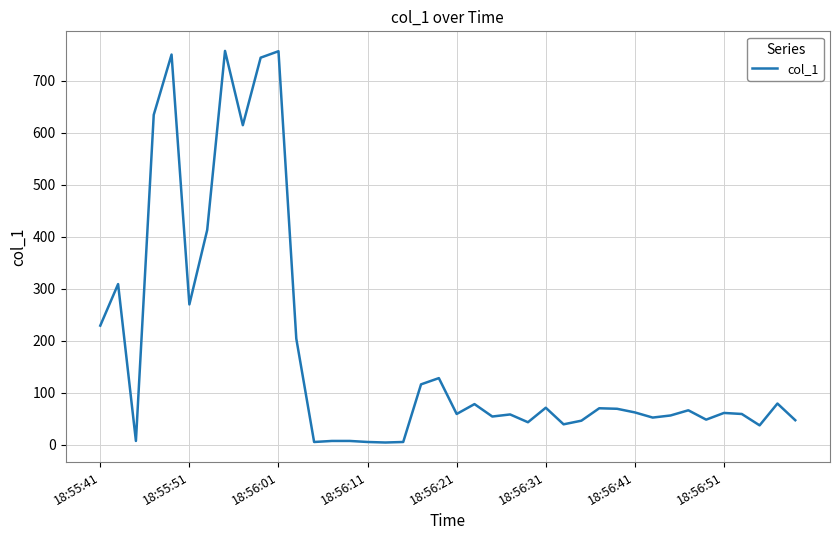

What is the difference between the maximum and minimum values?

753.5